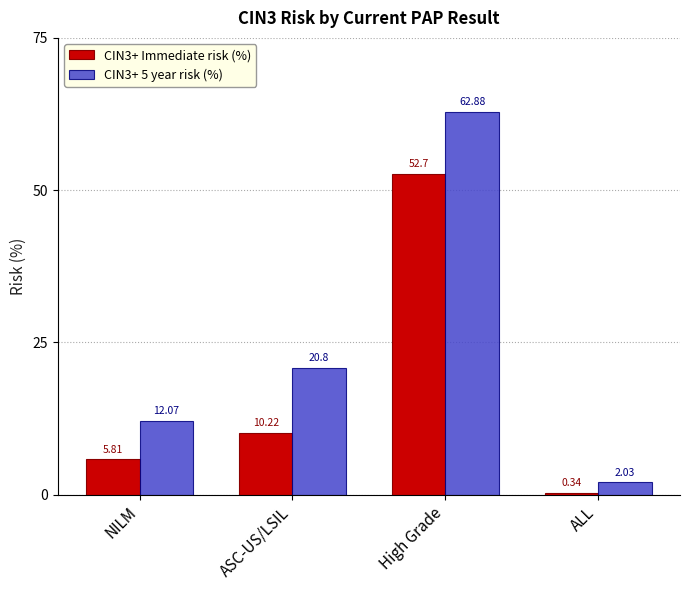

Where is CIN3+ 5 year risk (%) nearest to the value 32?

ASC-US/LSIL